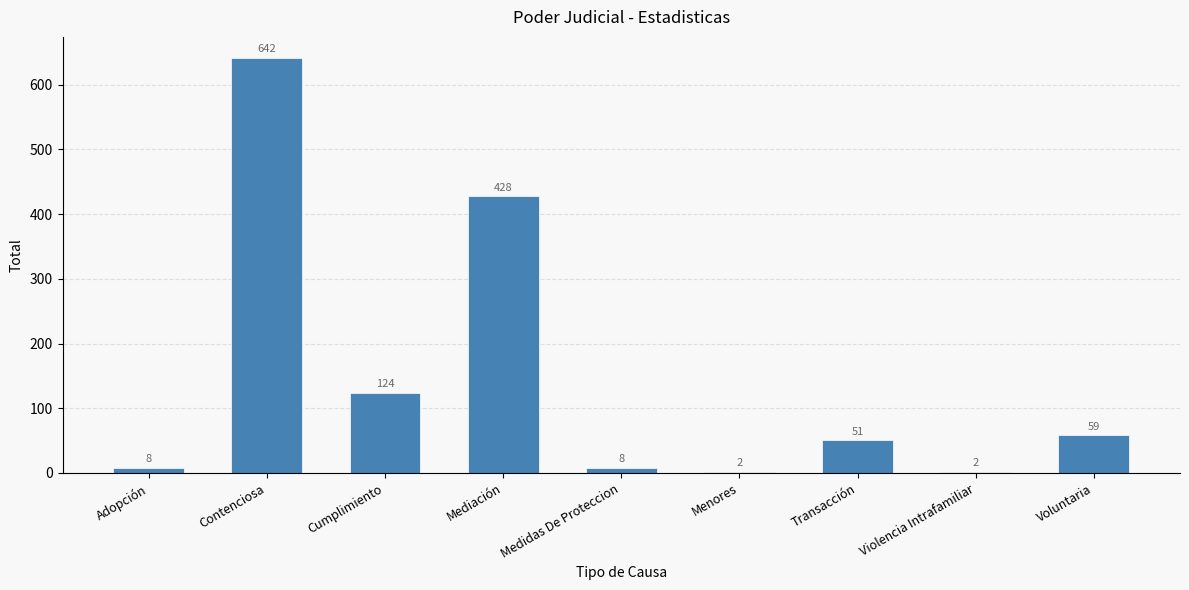

True or false: the data shows 124 at Cumplimiento.

True